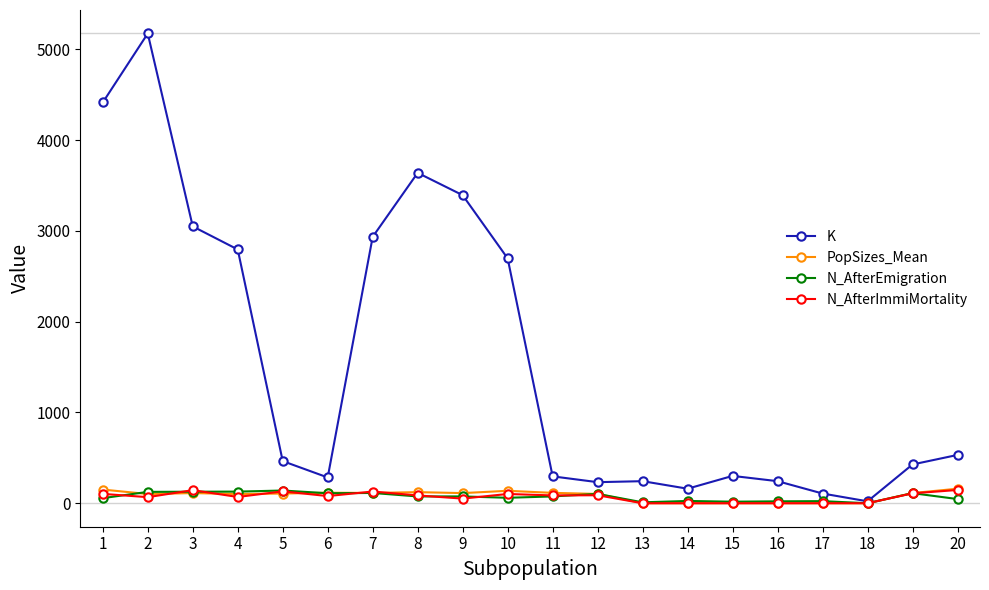

What is the approximate value of N_AfterImmiMortality at 10?

102.0